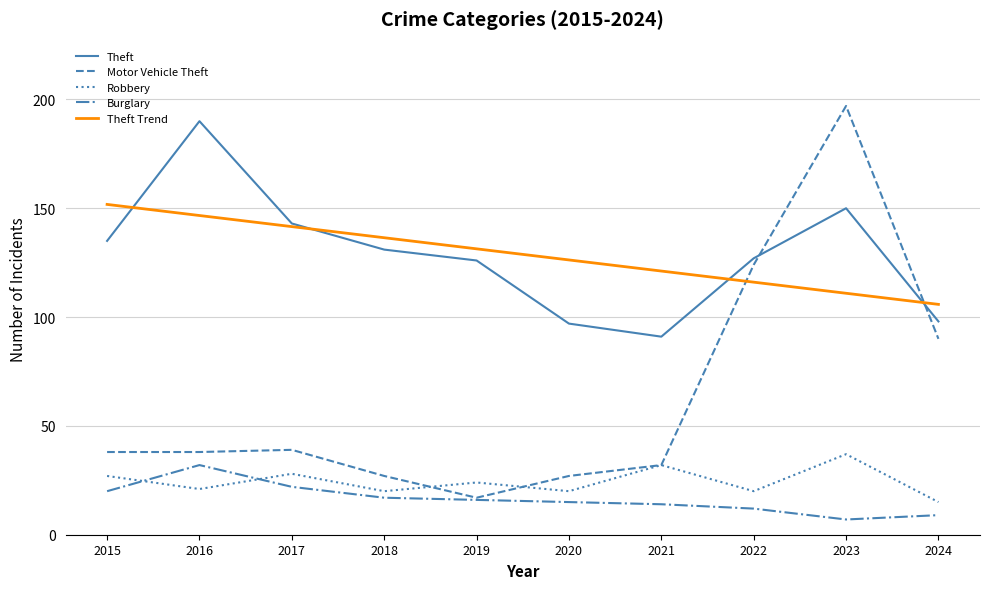

At which category is the sum across all series the highest?

2023